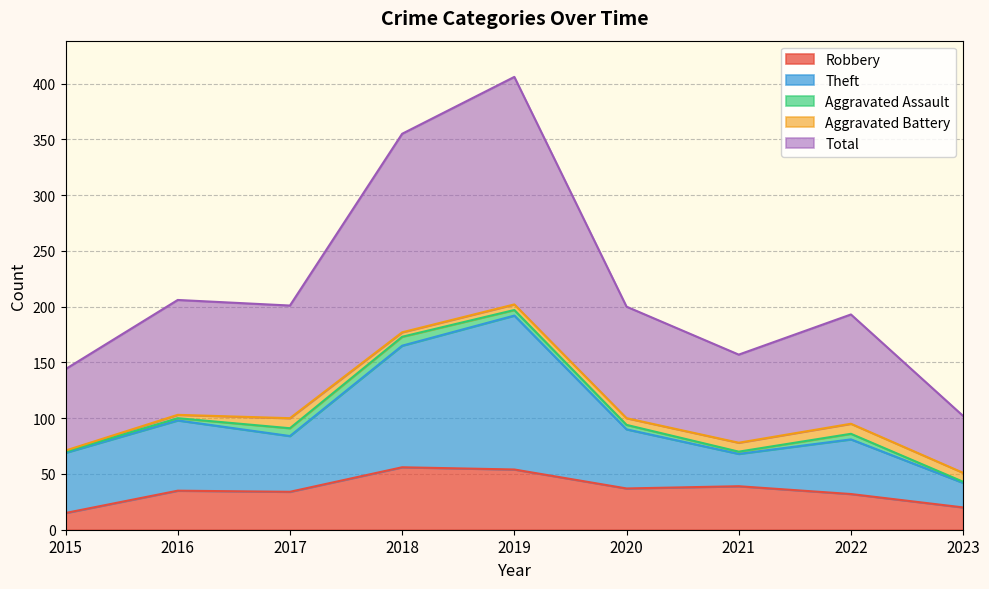

True or false: Total and Robbery intersect in this chart.

False